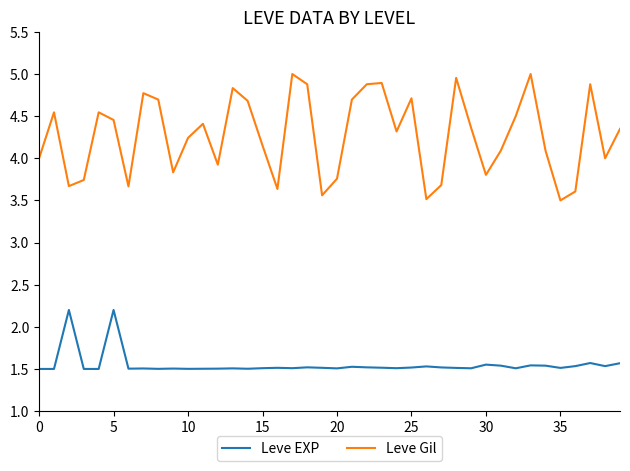

True or false: Leve EXP has more than 1 interior local peaks.

True